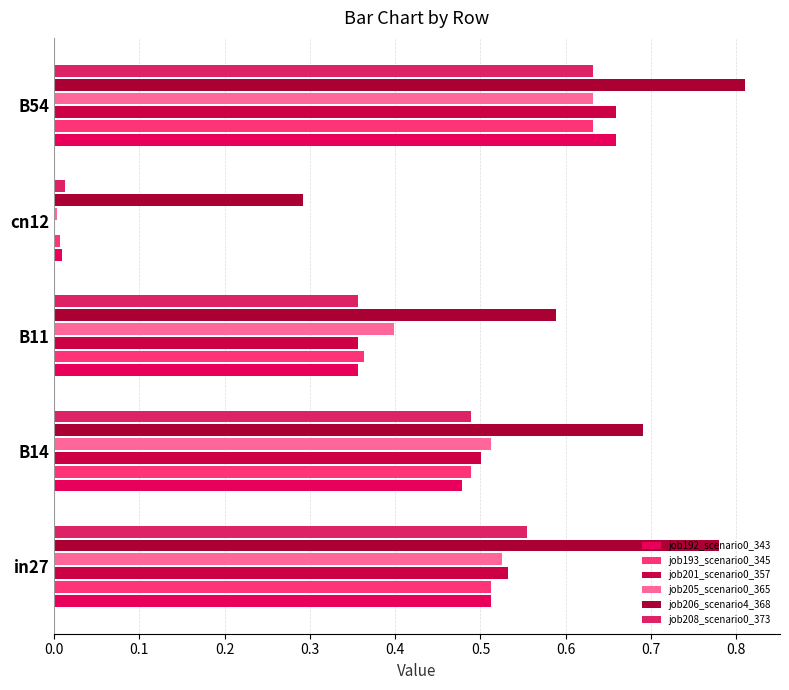

How many categories are shown in the chart?

5